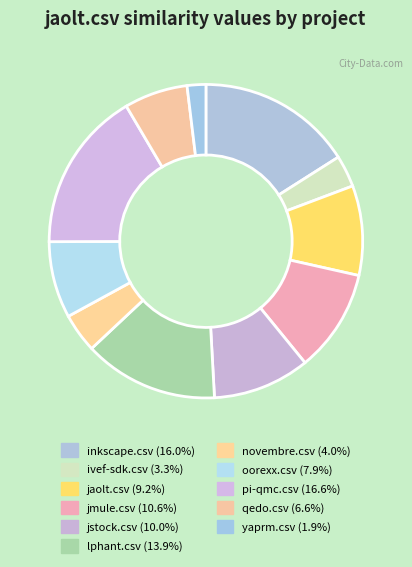

Count the number of slices in the pie.

11